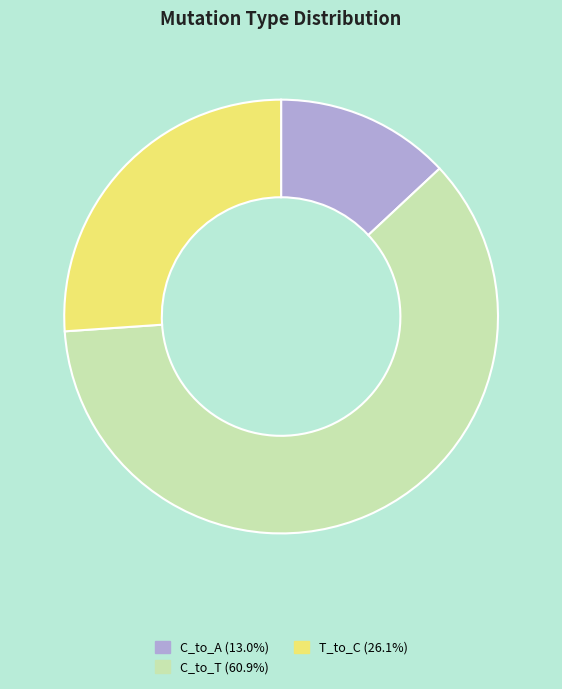

How many slices are in this pie chart?

3